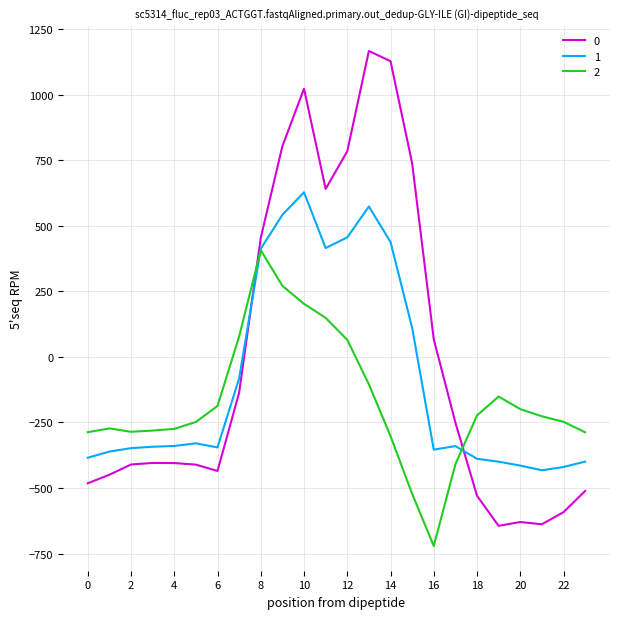

What is the maximum value for 0?

1167.2